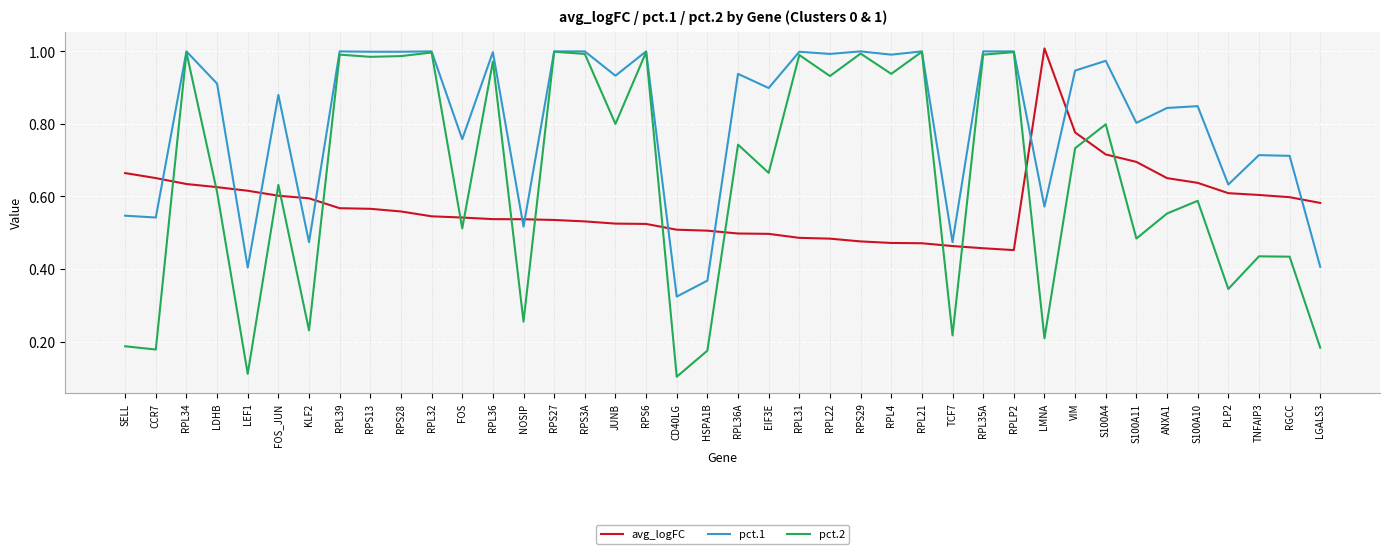

Which label corresponds to the smallest value in the chart?

CD40LG